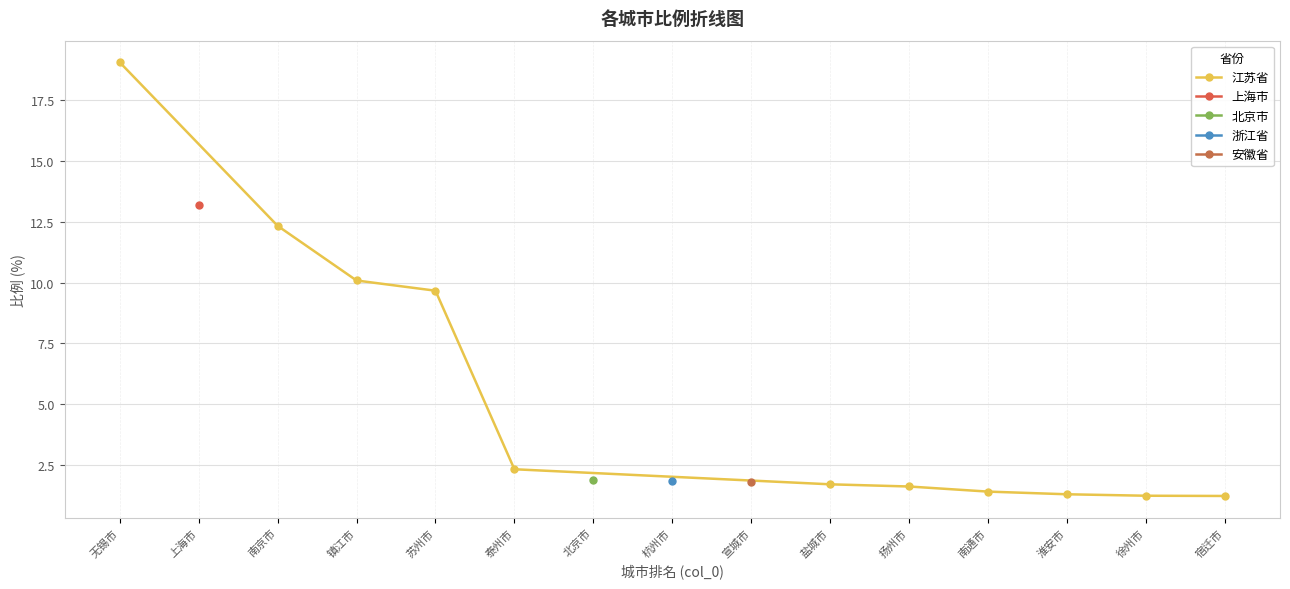

What is the maximum value shown in the chart?

19.1